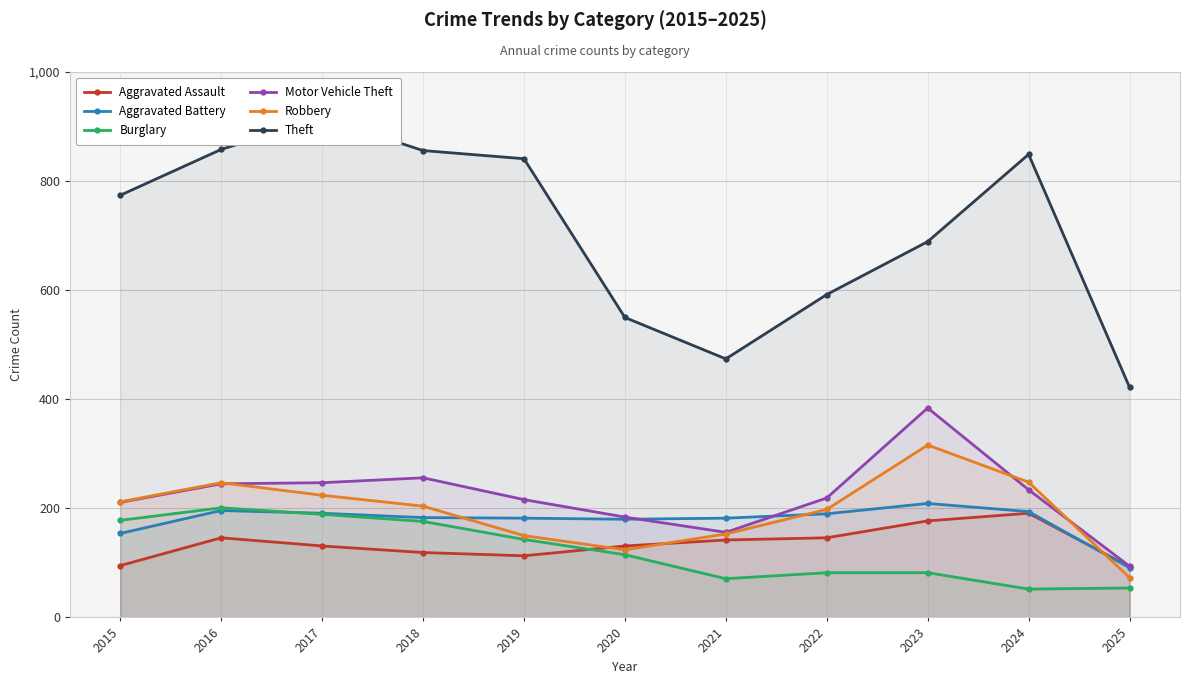

At which category does the chart reach its minimum across all series?

2024